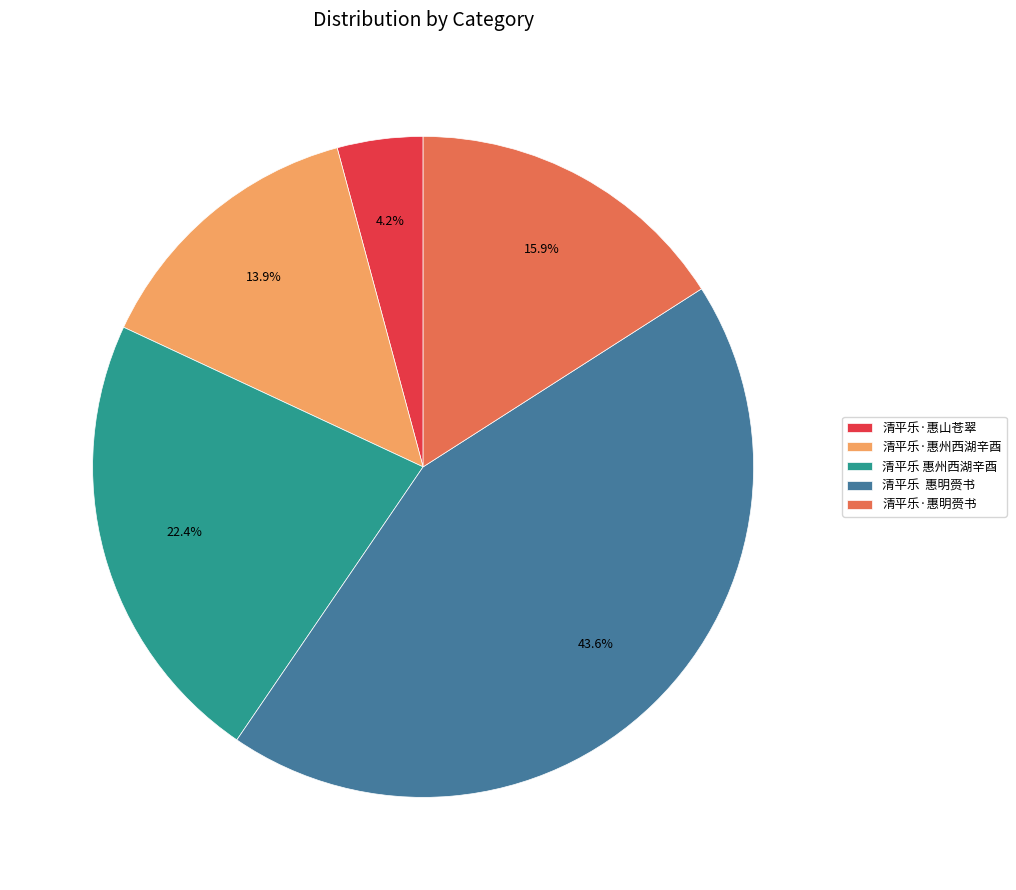

Combined, what portion of the pie is 清平乐 惠州西湖辛酉 and 清平乐·惠山苍翠?

26.6%